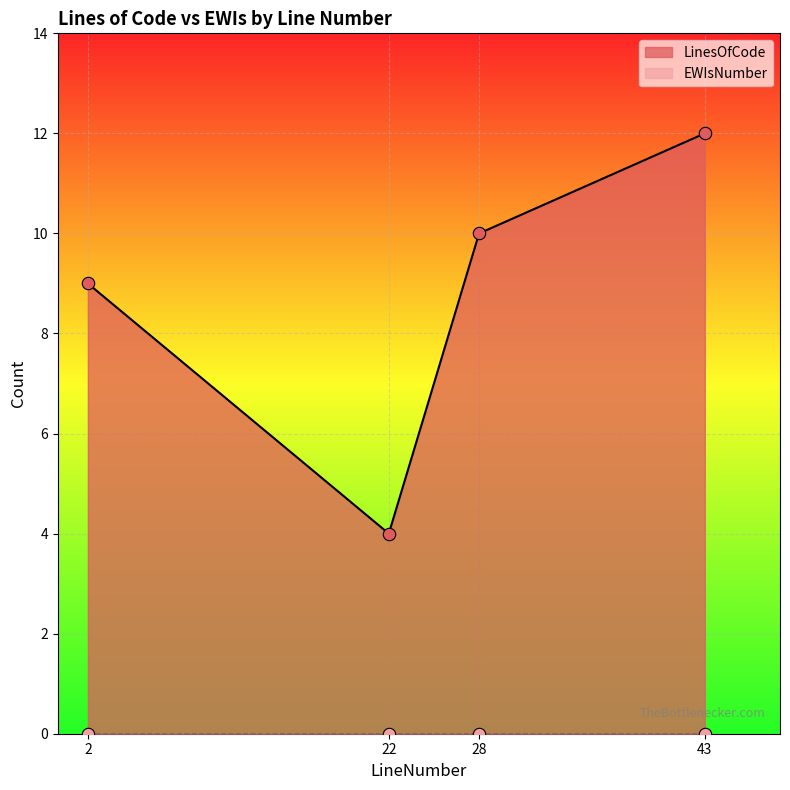

What is the change in value from 28 to 43?

+2